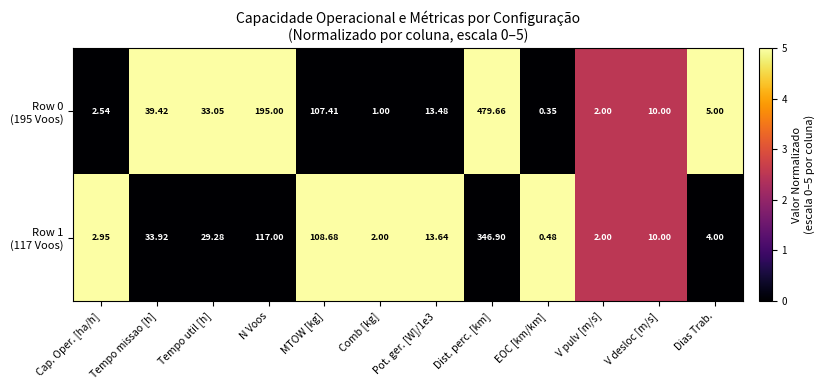

At which category is the sum across all series the highest?

Dist. perc. [km]